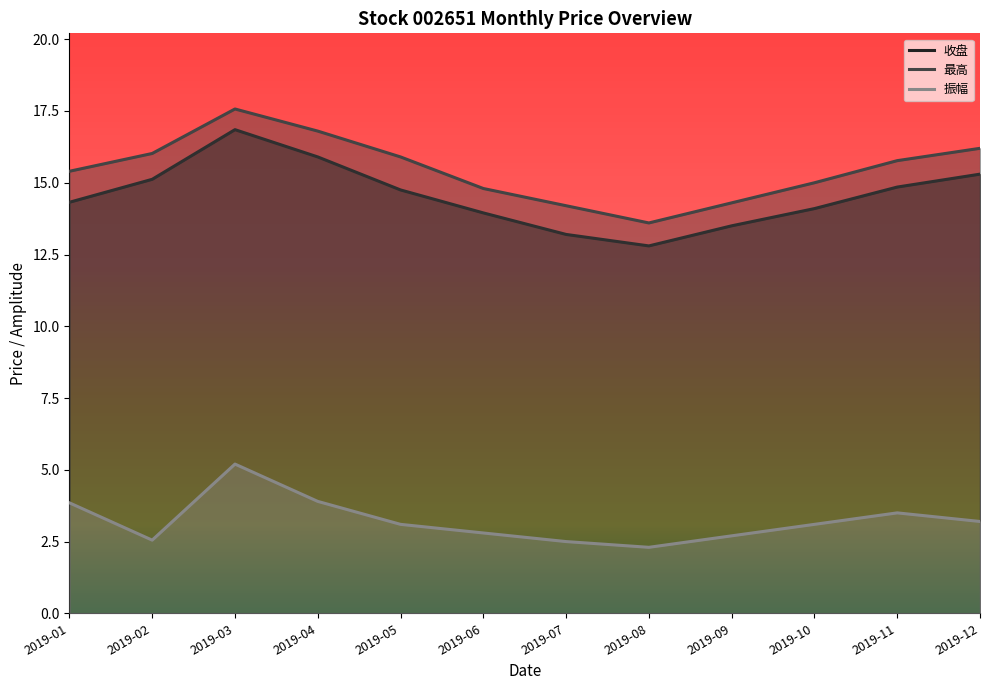

How many lines are shown in the chart?

3